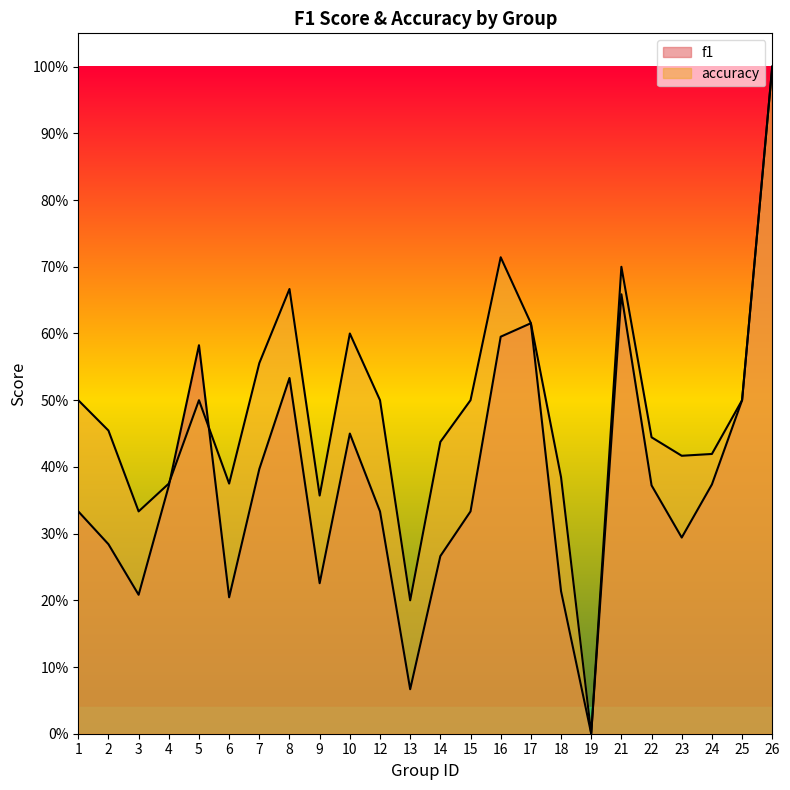

True or false: accuracy has a value of 0.2 at 13.

True